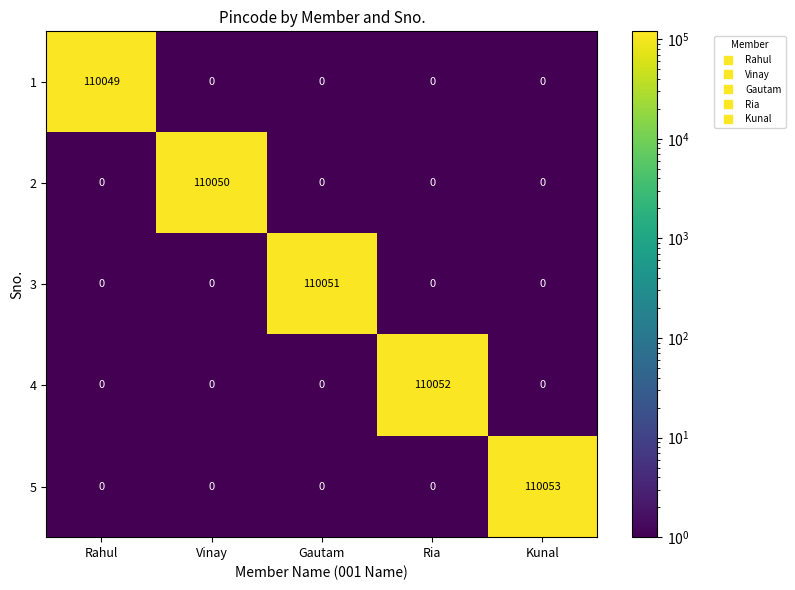

What is the difference between the highest and lowest values at Vinay?

110050